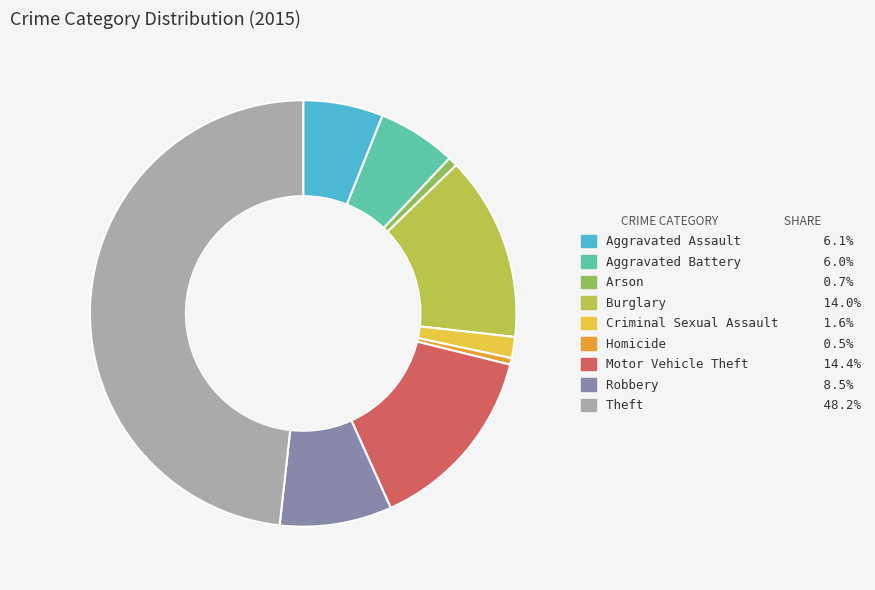

How many segments does this pie chart have?

9